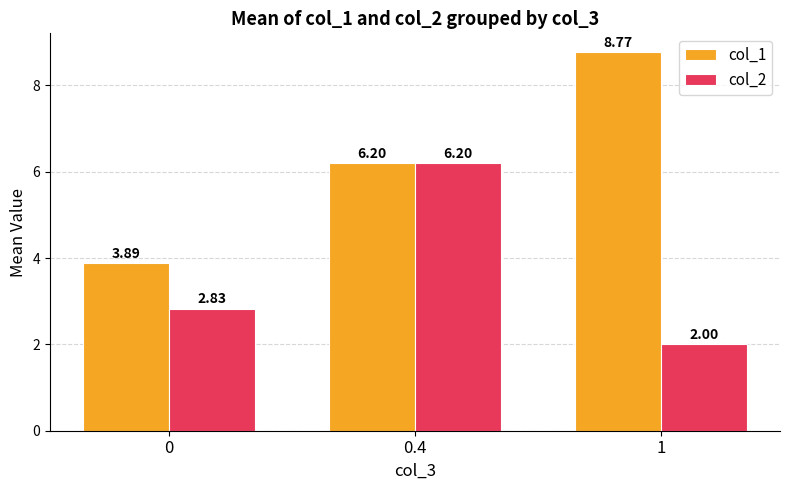

What is the label of the 3rd bar from the left?

1